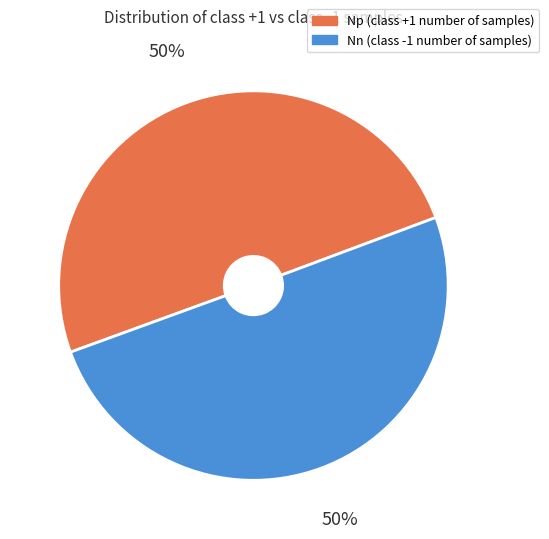

To the nearest percent, what portion does Nn (class -1 number of samples) represent?

50%